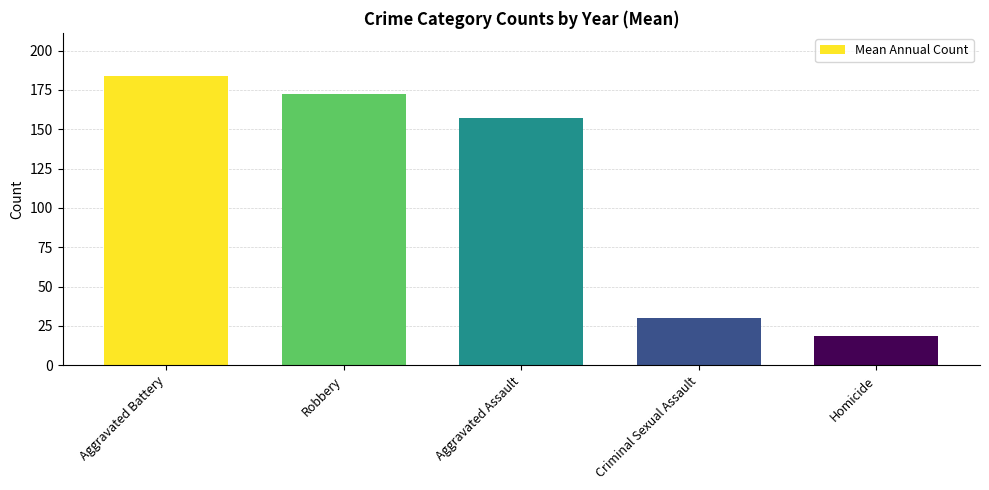

What is the minimum value shown in the chart?

18.7